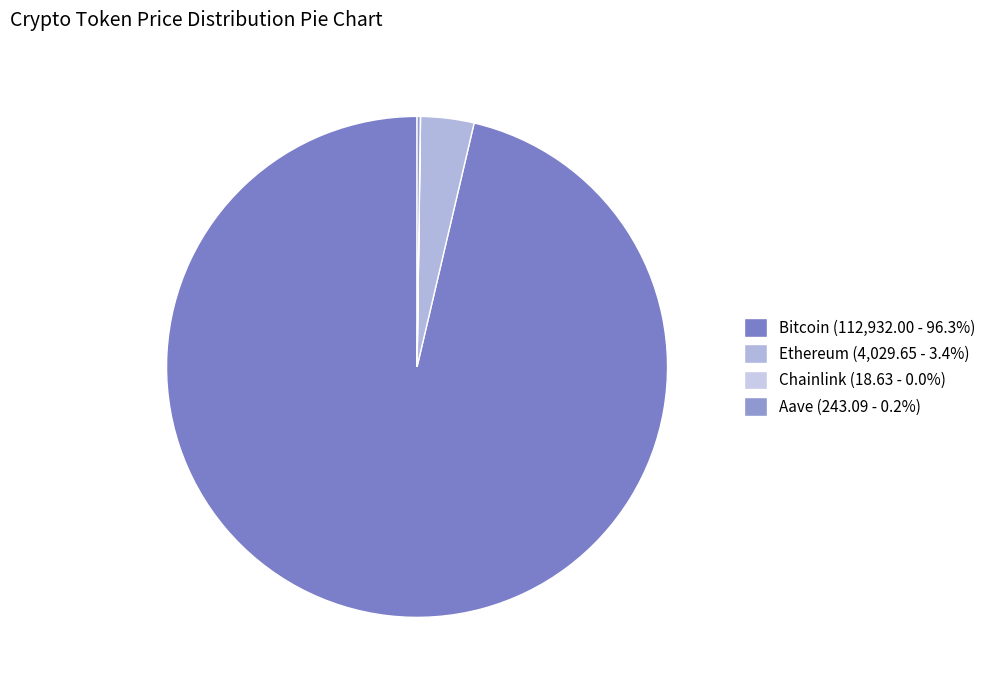

Which slice is the smallest?

Chainlink